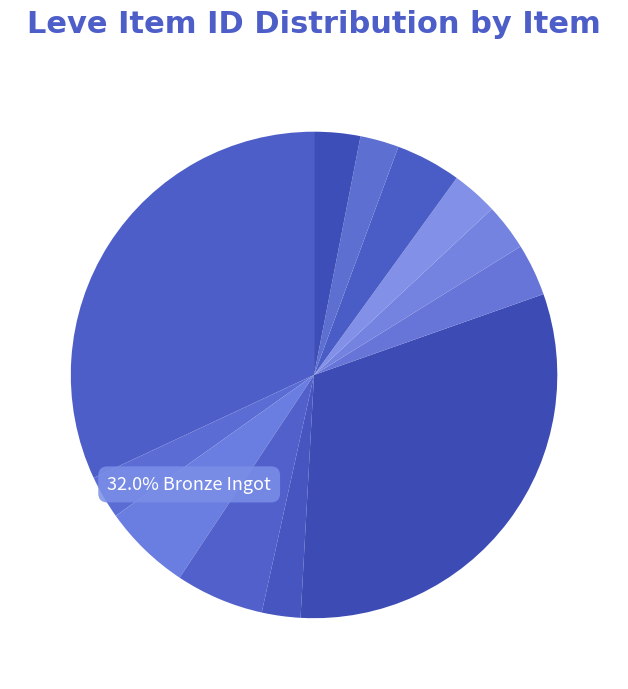

To the nearest percent, what is the difference between the Bronze Sollerets and Bronze Plate slice percentages?

2%